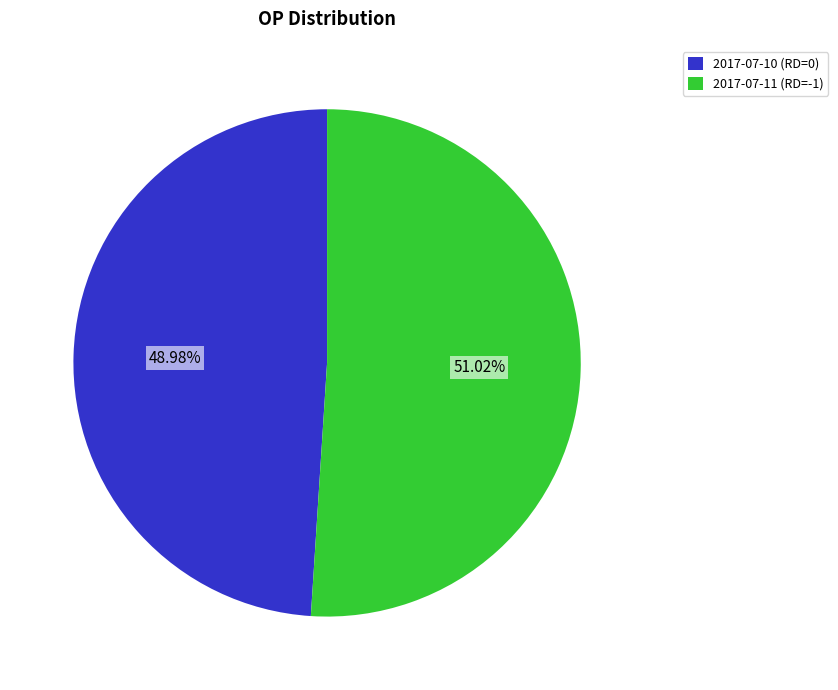

Which slice is the smallest?

2017-07-10